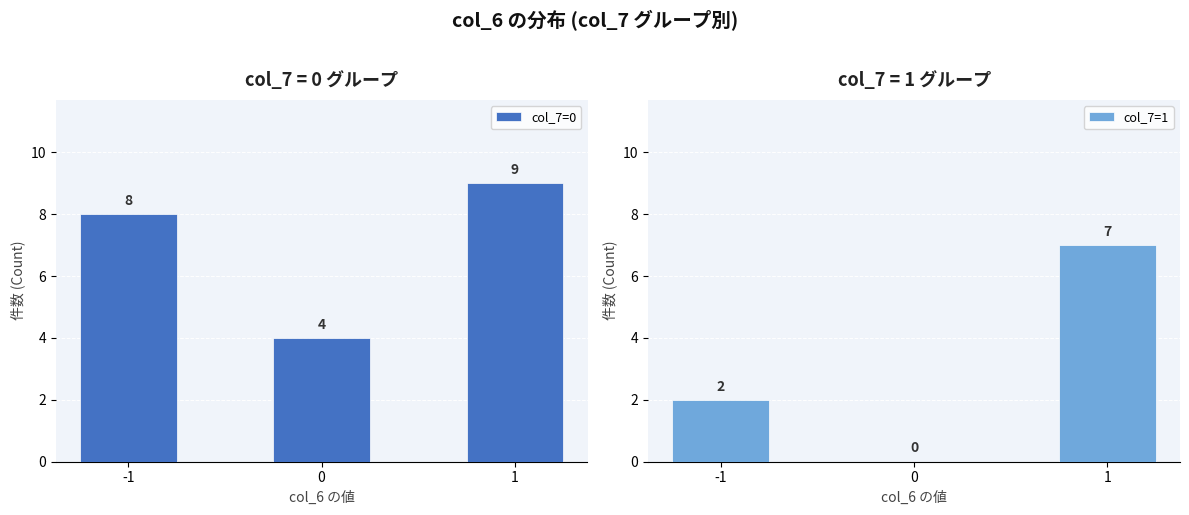

At which category does the chart reach its peak across all series?

1